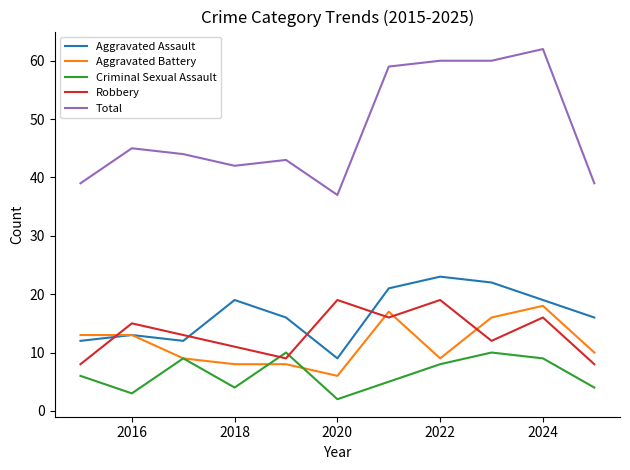

Which series has the largest total across all categories?

Total